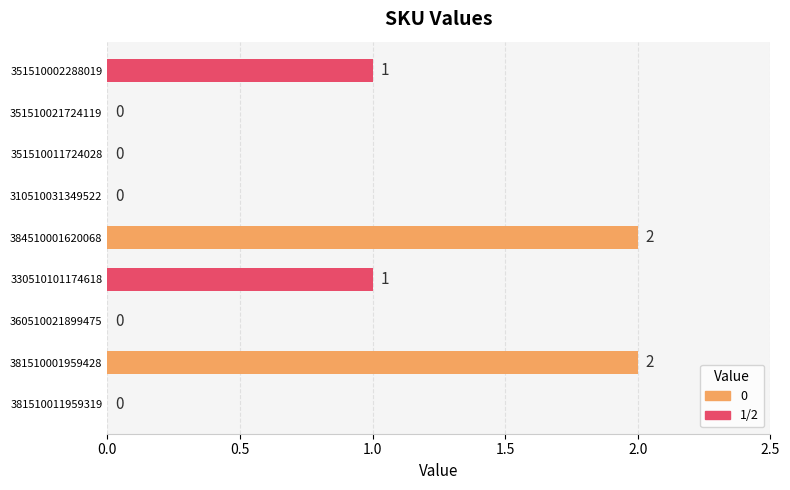

What is the sum of all values?

6